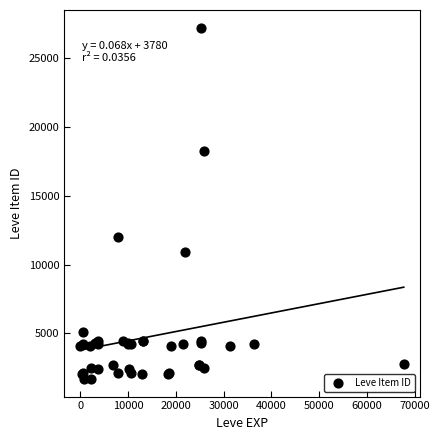

What Y value in the scatter plot is closest to 14448?

12018